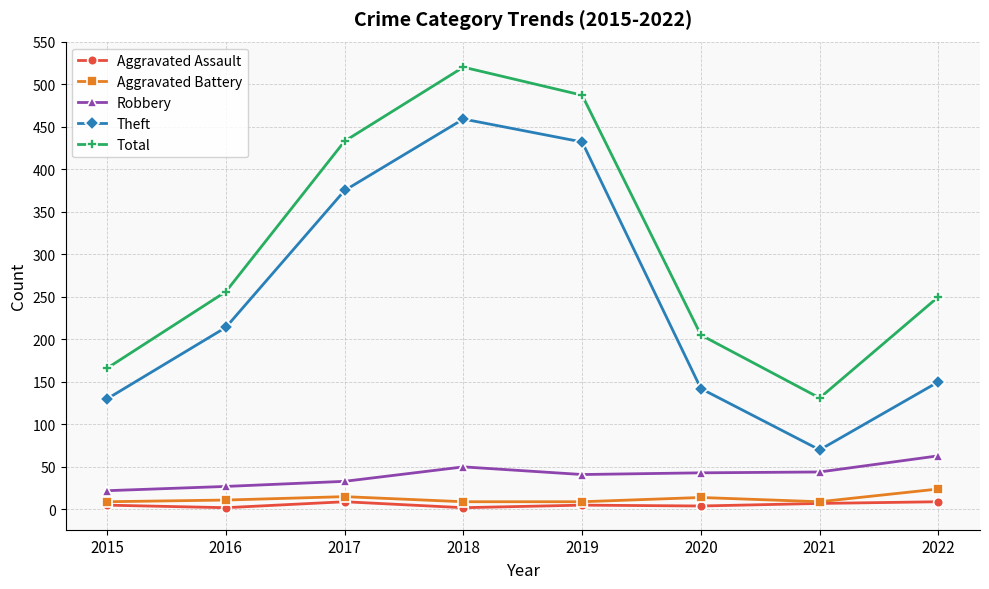

Which series has the largest total across all categories?

Total